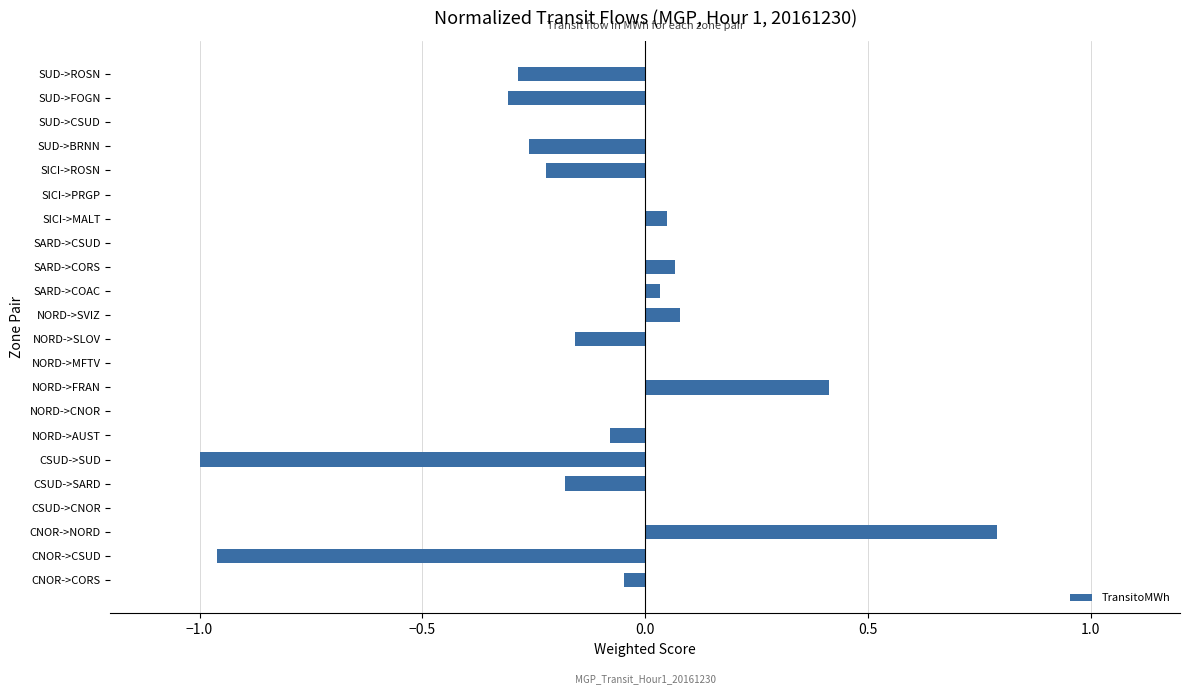

Does the chart contain stacked bars?

No